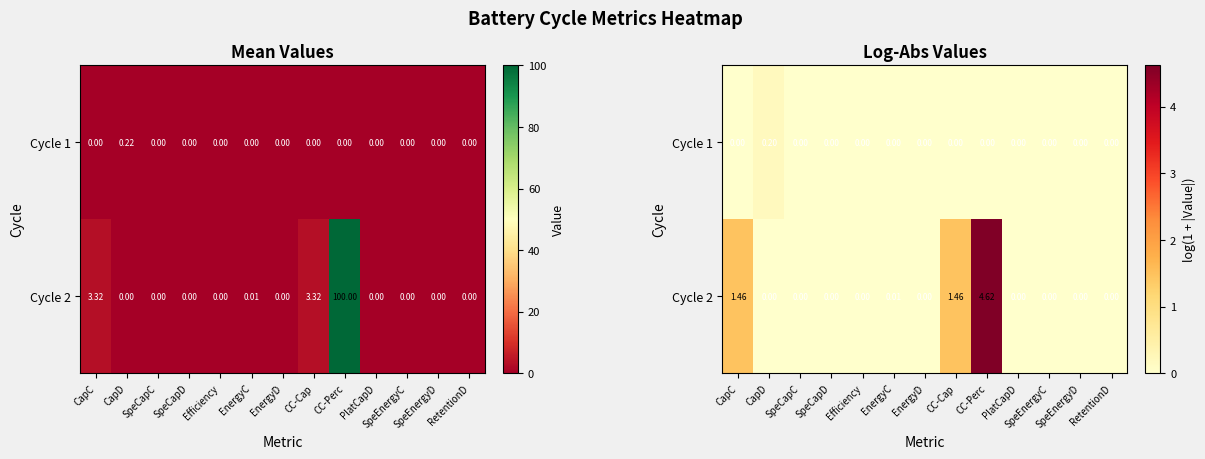

Is it true that Cycle 1 equals 0.0 at SpeEnergyD?

True